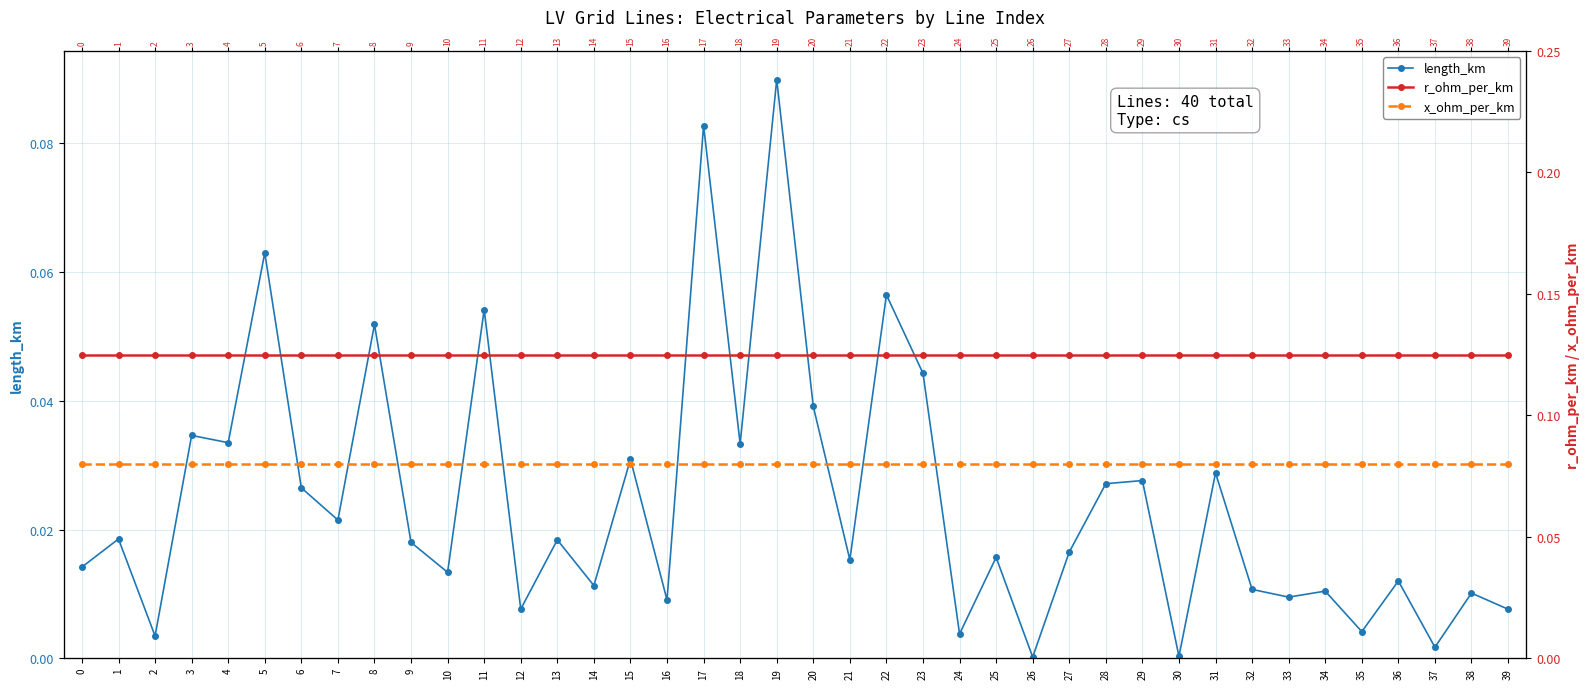

At which label is length_km closest to 0?

26